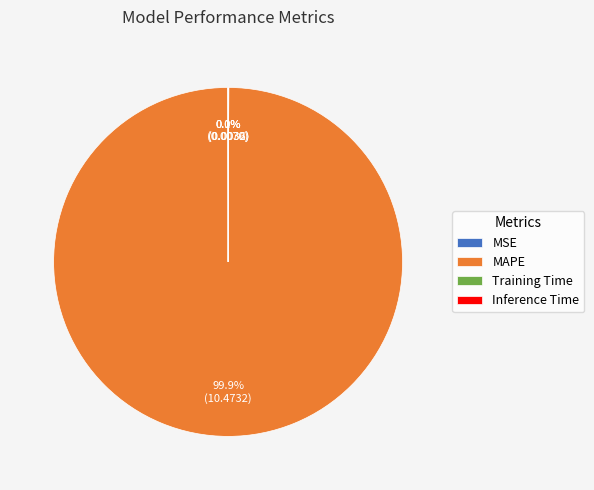

How much of the chart is everything except MAPE?

0.1%